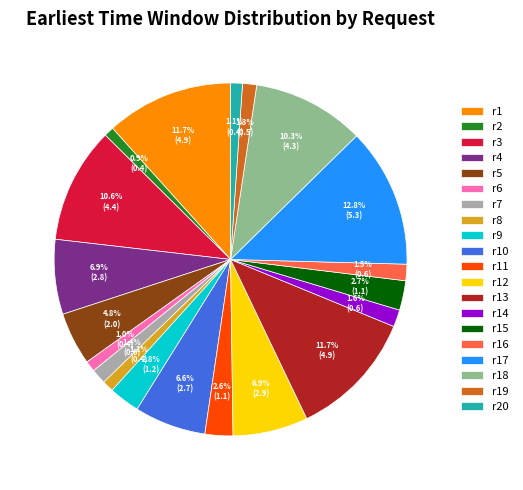

Which category has the biggest portion of the pie?

r17